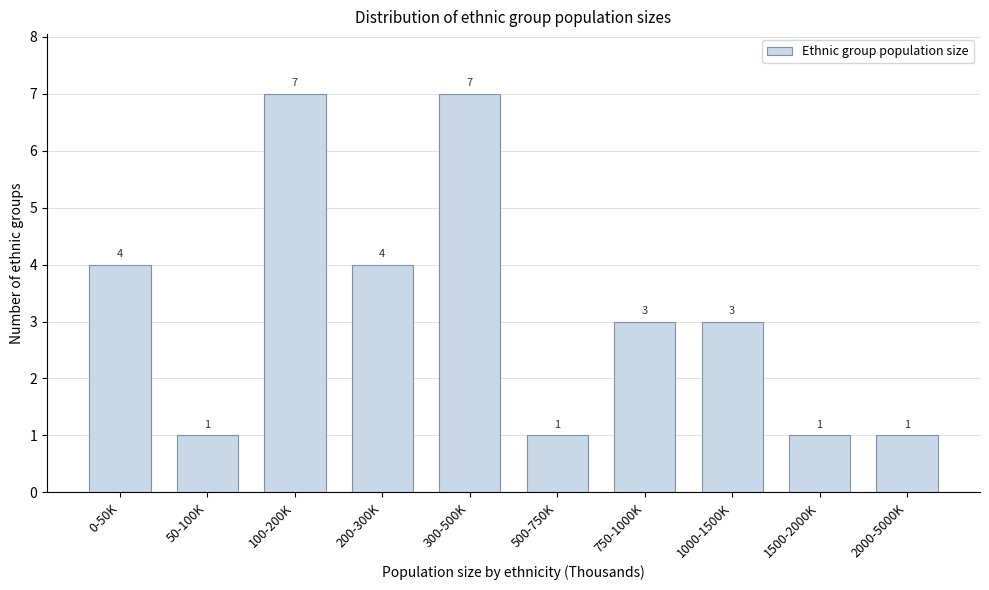

Reading left to right, transcribe all the data shown in this chart.

0-50K=4	50-100K=1	100-200K=7	200-300K=4	300-500K=7	500-750K=1	750-1000K=3	1000-1500K=3	1500-2000K=1	2000-5000K=1